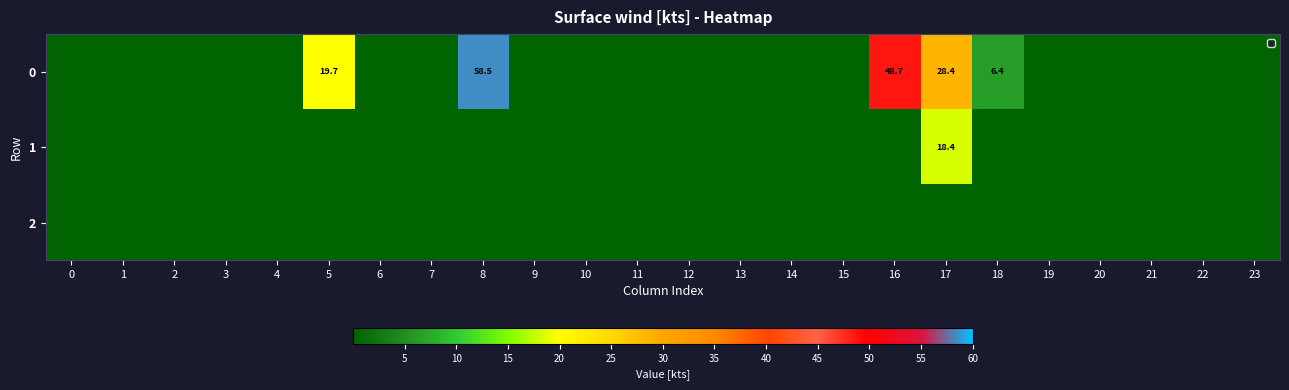

What is the difference between the second highest and minimum values in the 0 series?

48.7